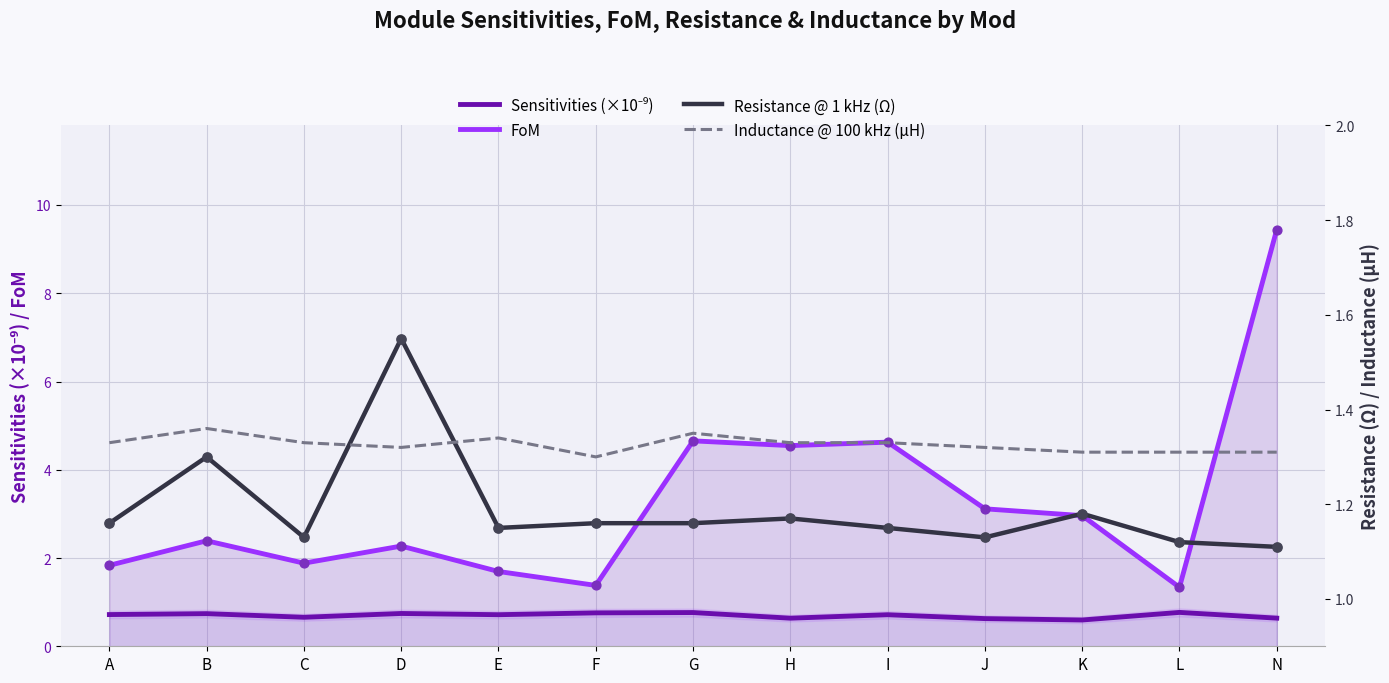

What are all the series names shown in the legend?

Sensitivities (×10⁻⁹), FoM, Resistance @ 1 kHz (Ω), Inductance @ 100 kHz (µH)